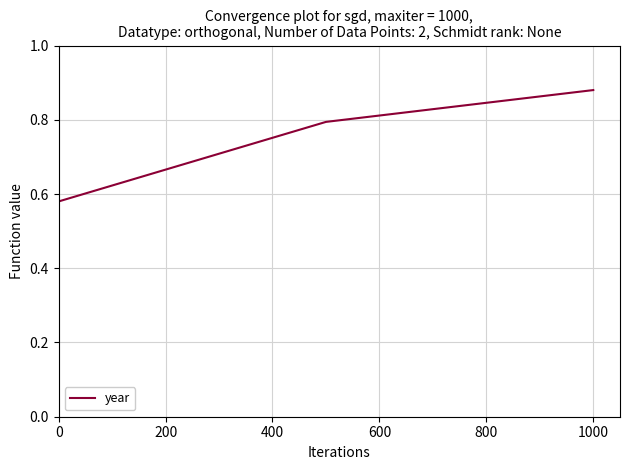

What is the average value?

0.8